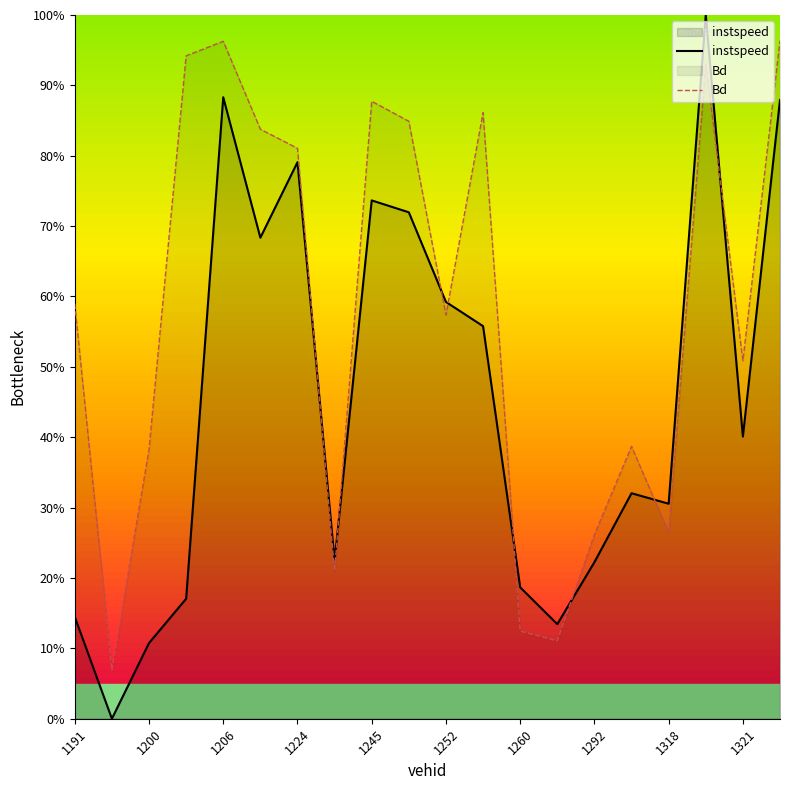

How many intersections are there between Bd and instspeed?

8